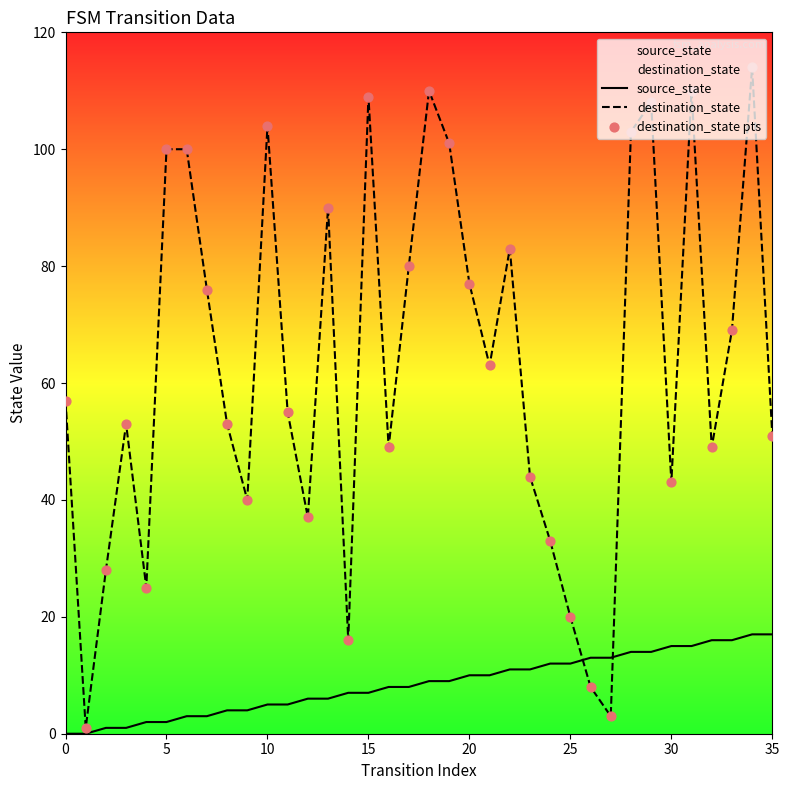

Which series has the widest spread of Y values?

destination_state